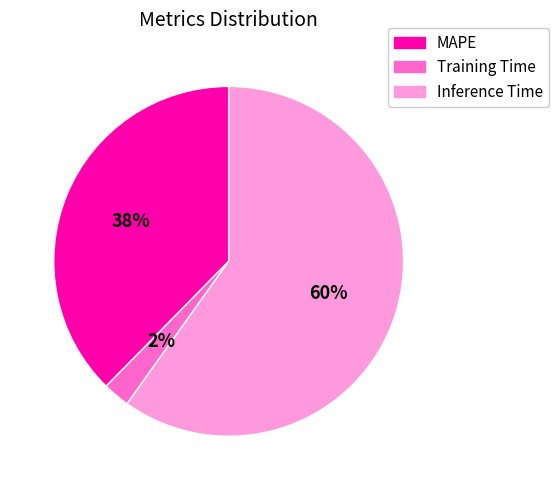

What percentage is the Inference Time slice, to the nearest percent?

60%